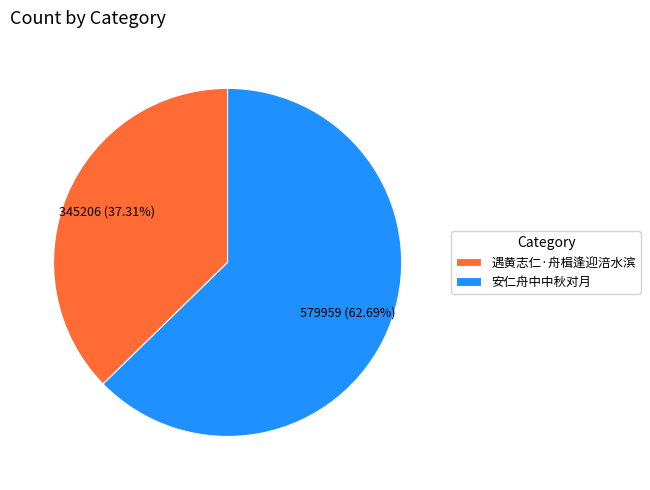

The 安仁舟中中秋对月 slice represents 56% of the pie. True or false?

False